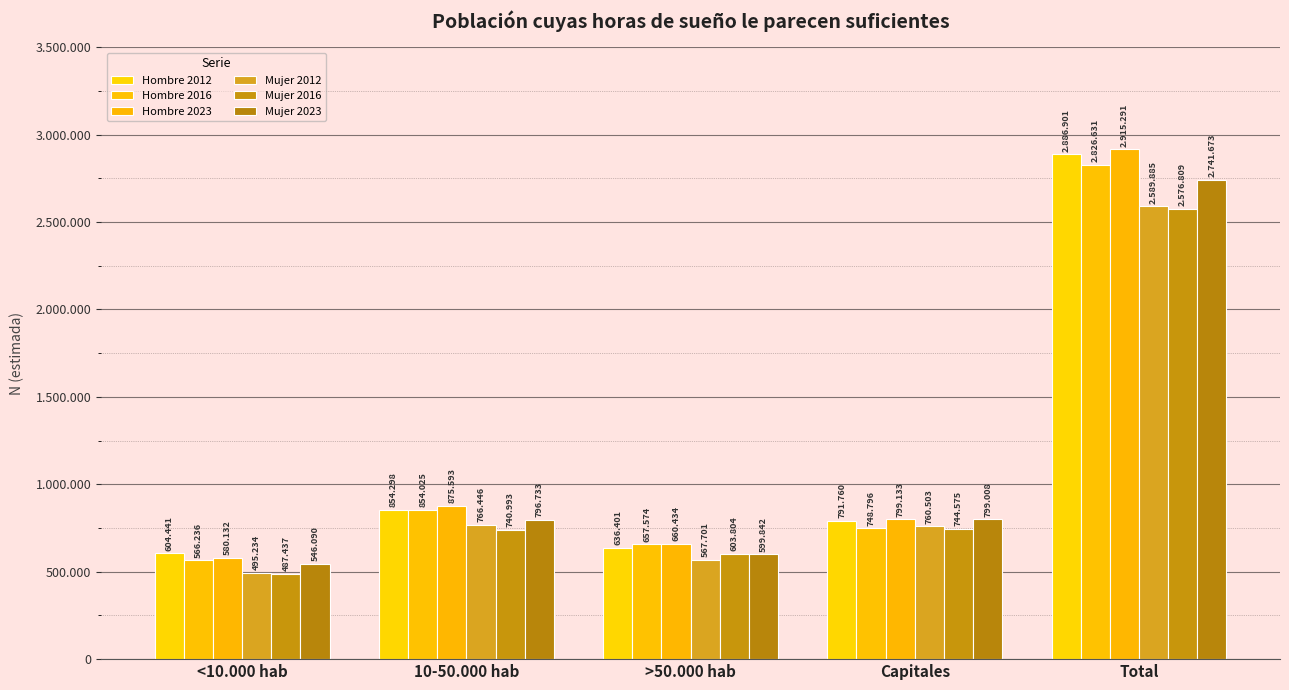

The value of Hombre 2012 at 10-50.000 hab is 550918. True or false?

False